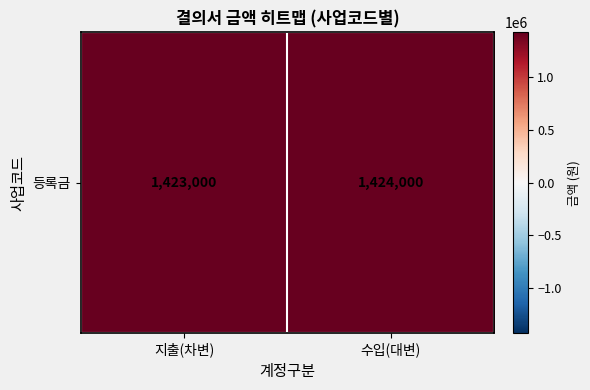

List the labels in order of value, largest first.

수입(대변), 지출(차변)